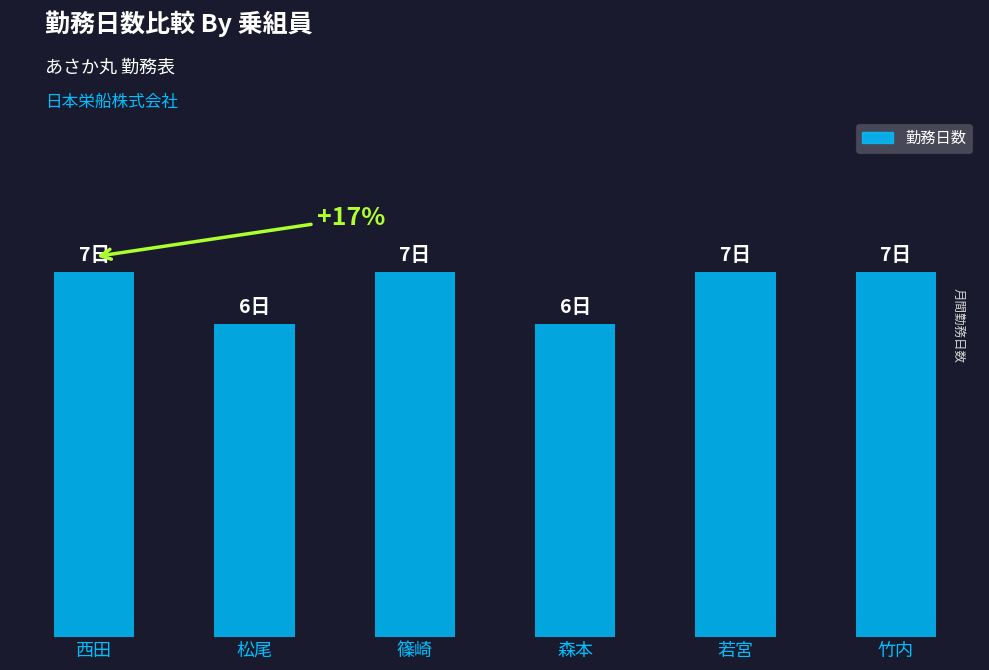

What is the sum of all values?

40